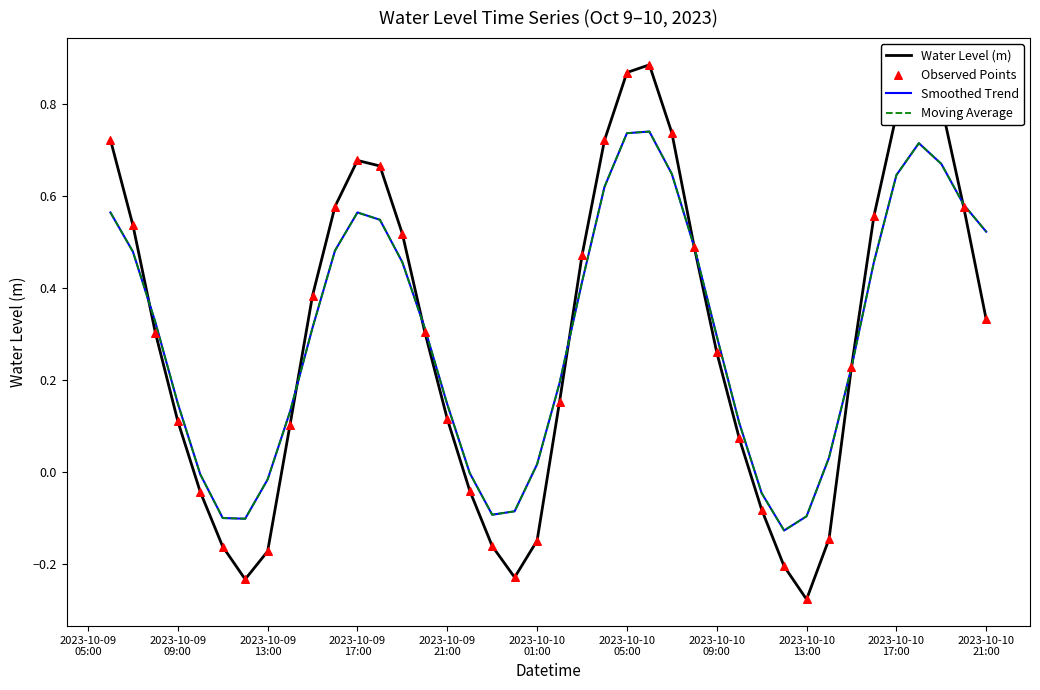

Does the chart have visible grid lines?

No